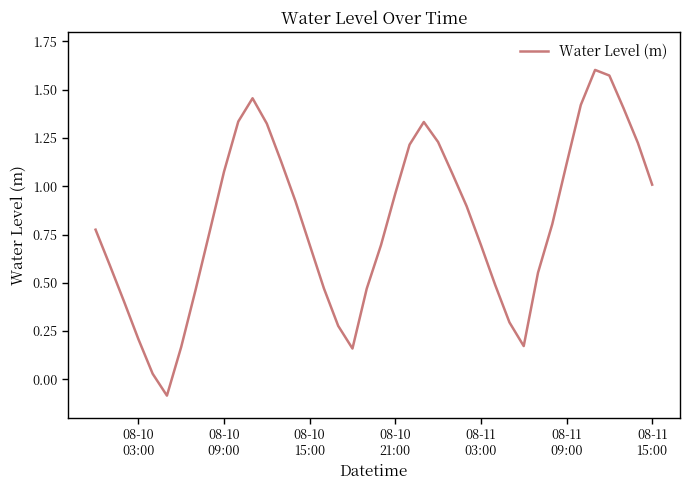

What is the difference between the maximum and minimum values?

1.7